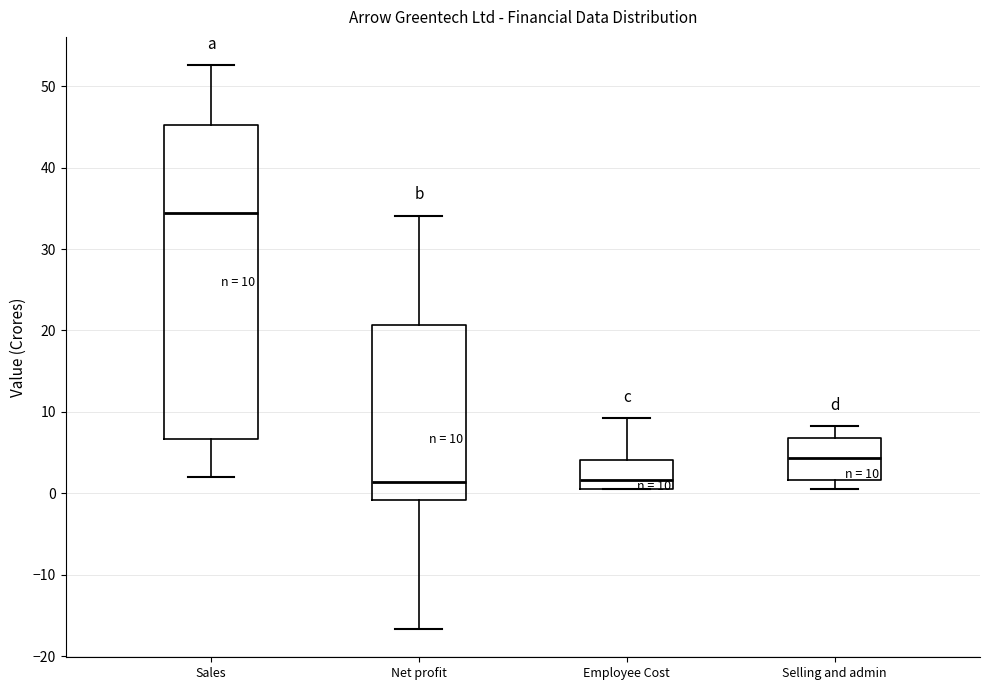

Which box's median line is the highest?

Sales